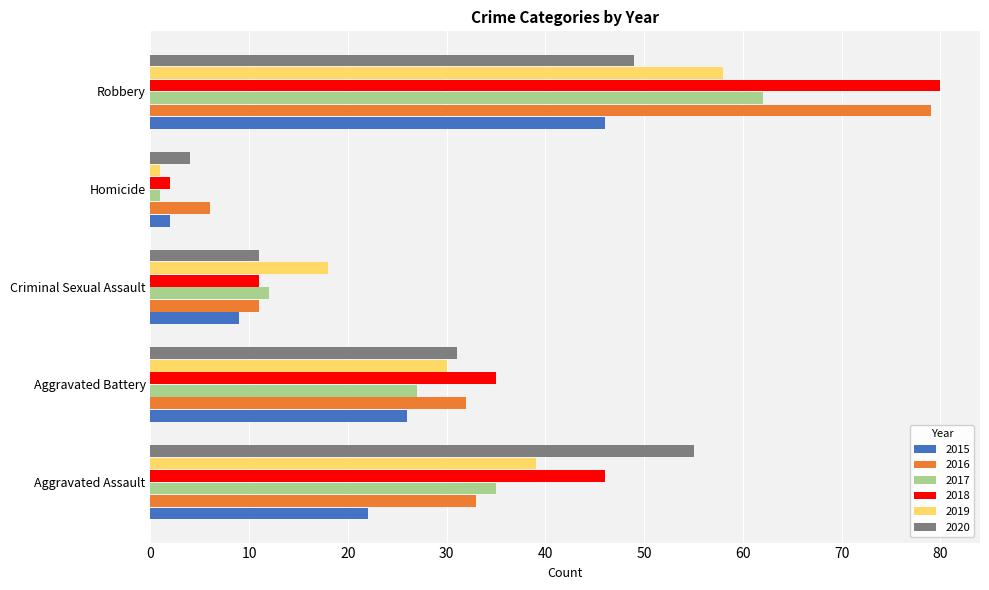

What is the approximate value of 2020 at Aggravated Assault?

55